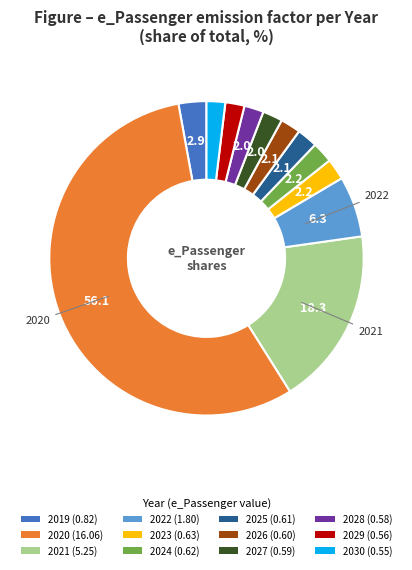

How many segments does this pie chart have?

12